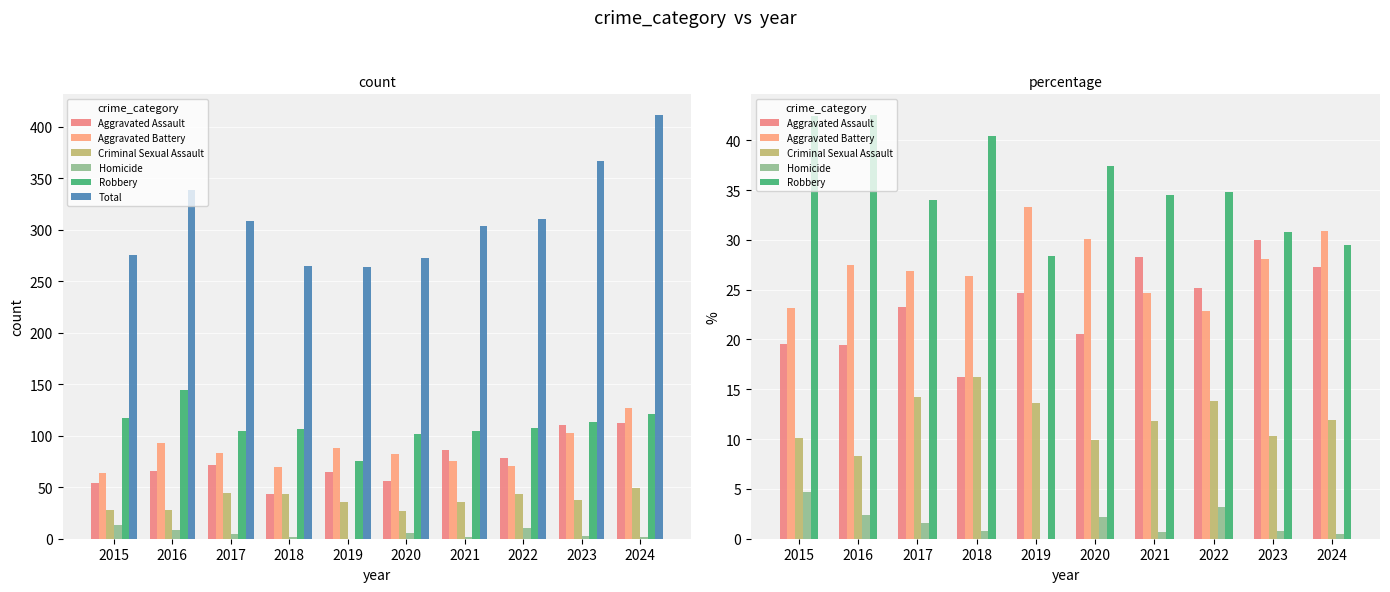

What are all the series names shown in the legend?

Aggravated Assault, Aggravated Battery, Criminal Sexual Assault, Homicide, Robbery, Total